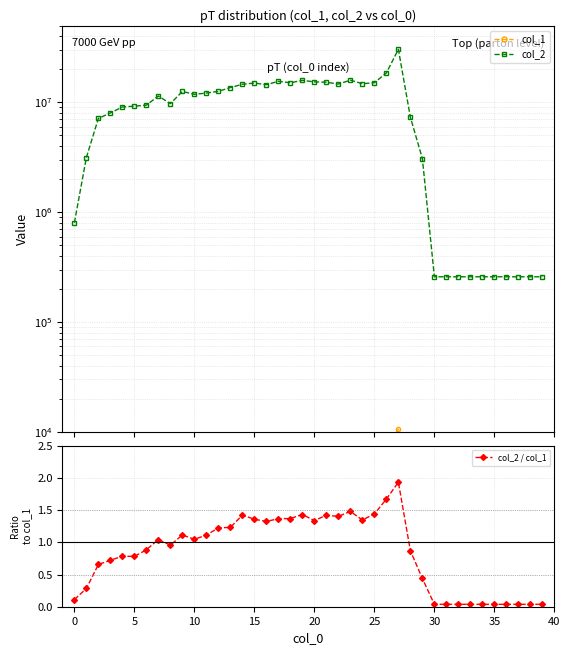

What is the difference between the highest and lowest values at 15?

9090540.2